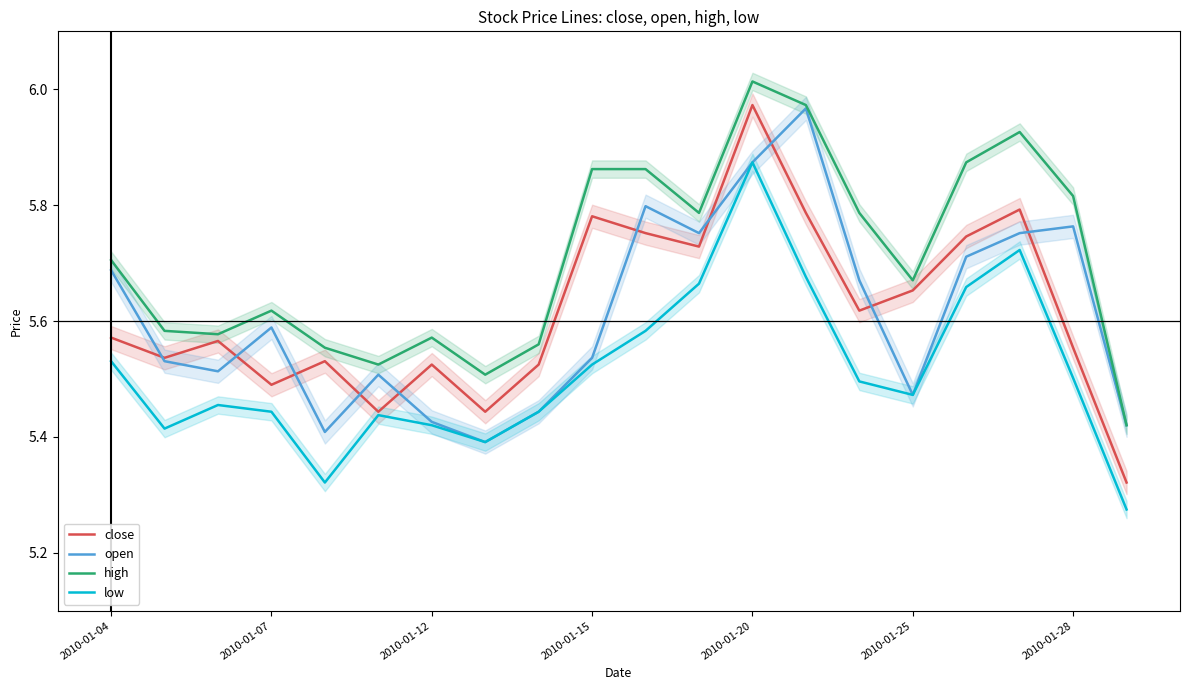

How many lines are shown in the chart?

4